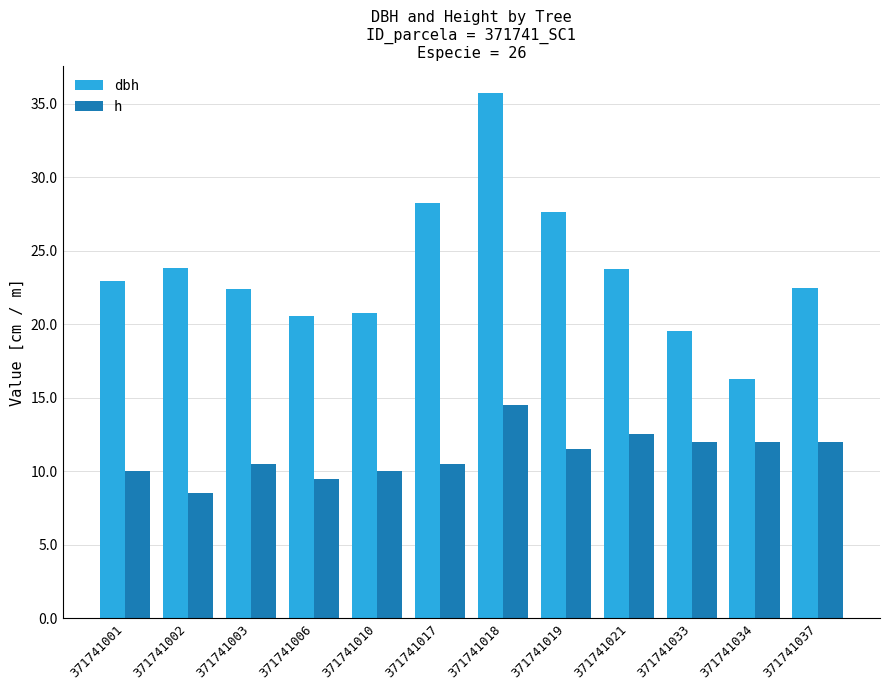

Count the number of categories in the chart.

12